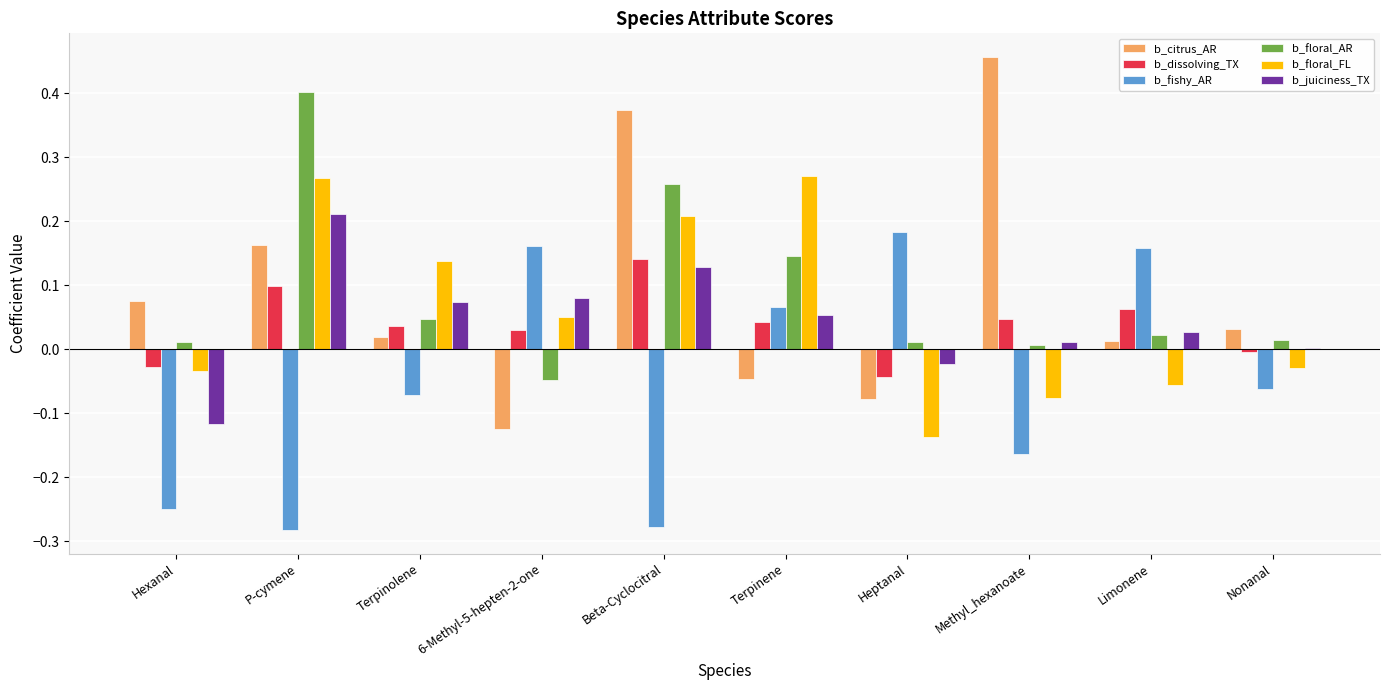

What is the sum of all b_floral_AR values?

0.9